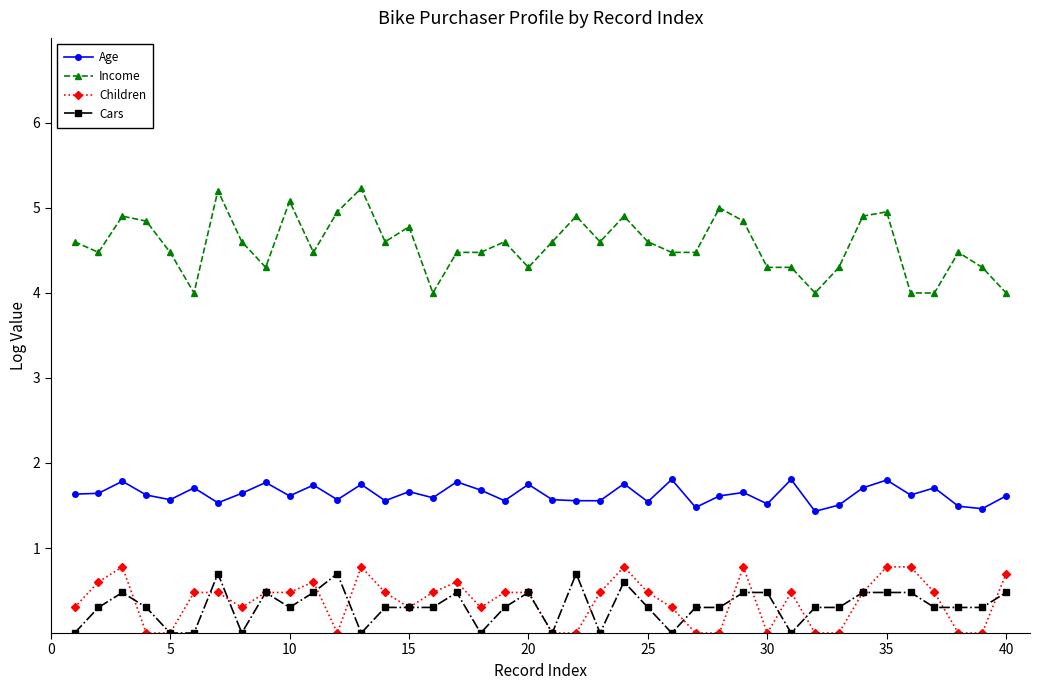

At how many categories does at least one series exceed 2?

40